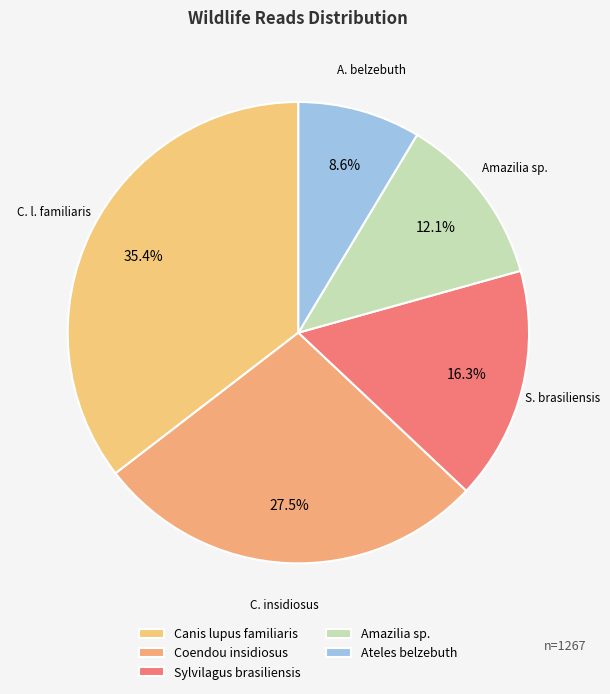

Between Amazilia sp. and Canis lupus familiaris, which is larger?

Canis lupus familiaris